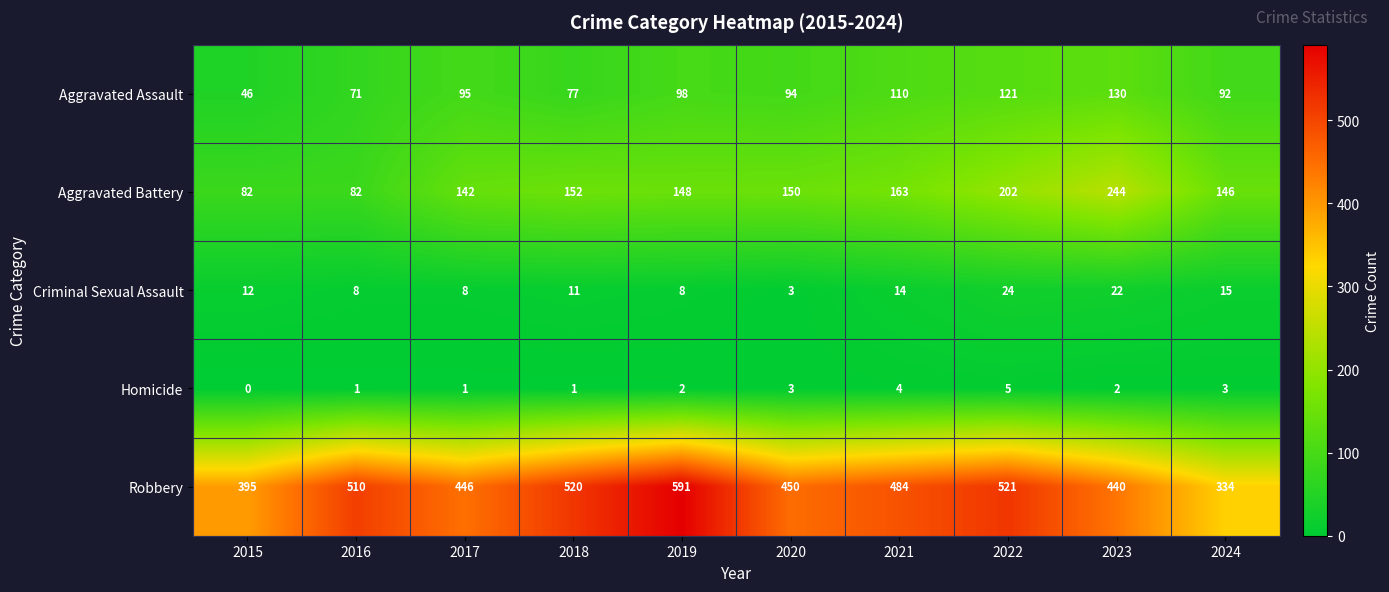

The value of Criminal Sexual Assault at 2018 is 4. True or false?

False